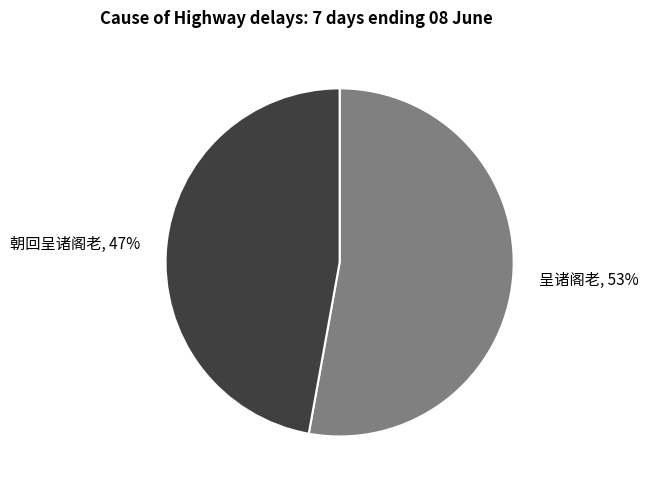

To the nearest percent, what is the average slice percentage?

50%